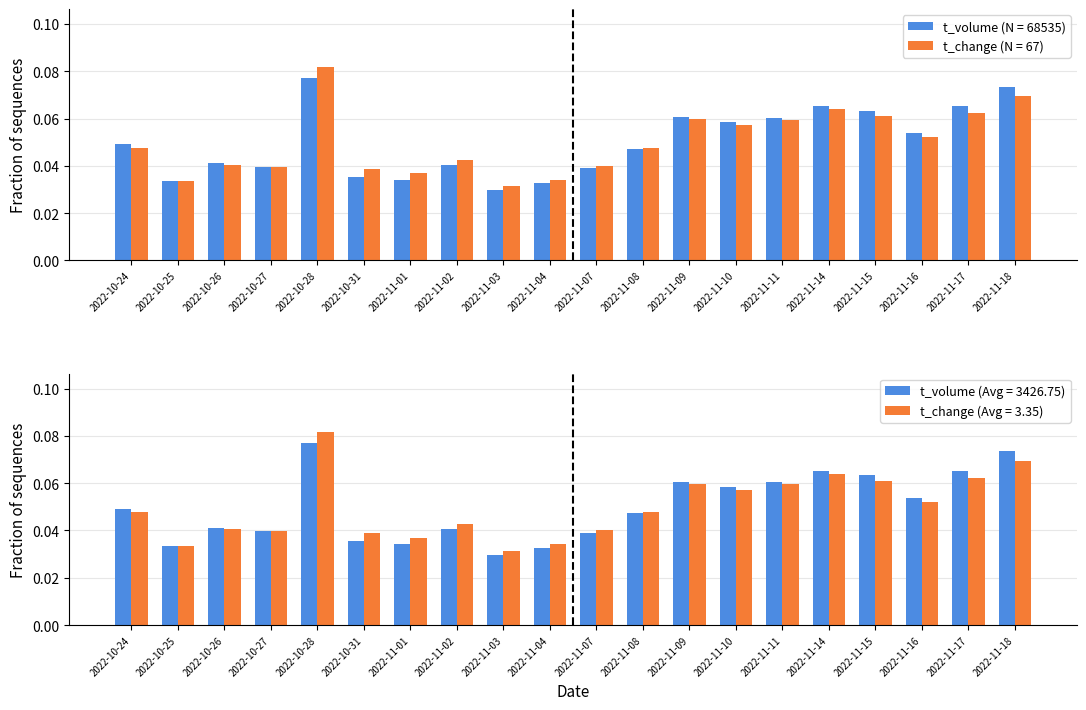

At which label is t_volume closest to 0?

2022-11-03